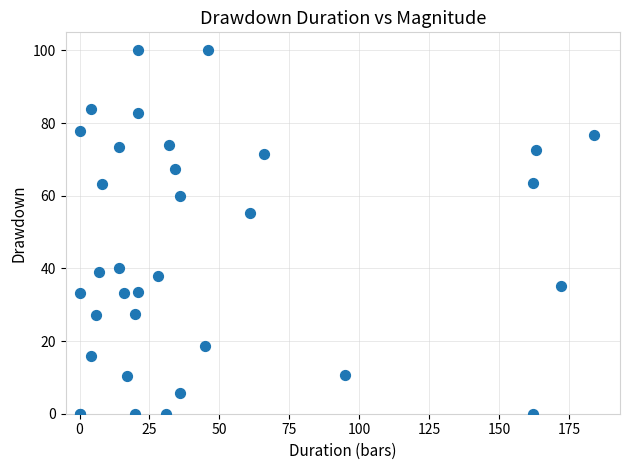

What Y value in the scatter plot is closest to 50?

55.3